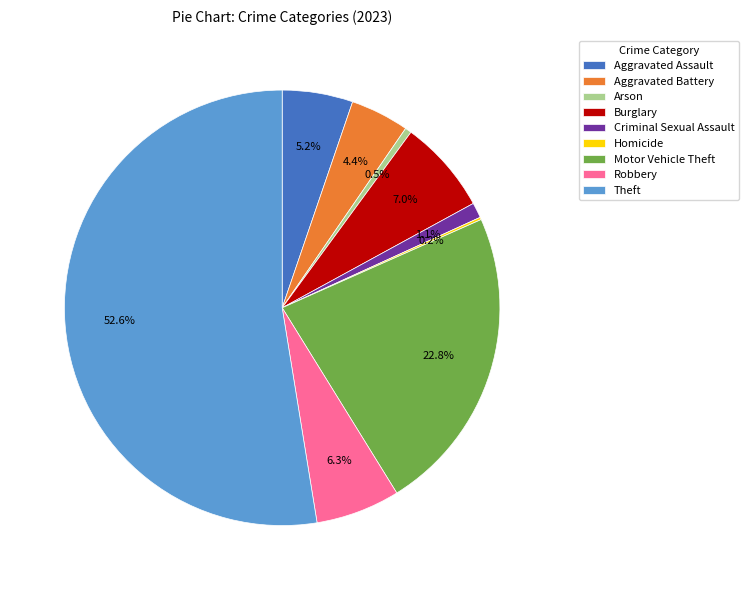

Which category has the biggest portion of the pie?

Theft